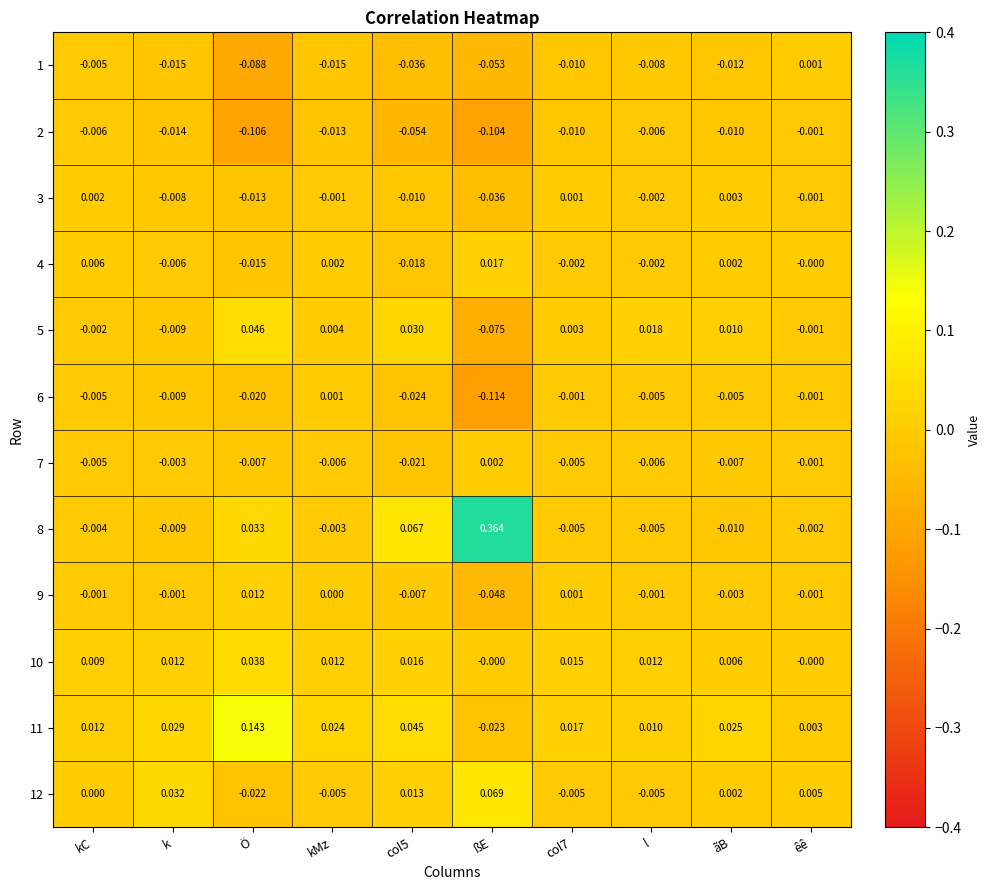

Which series has the widest spread of values?

8